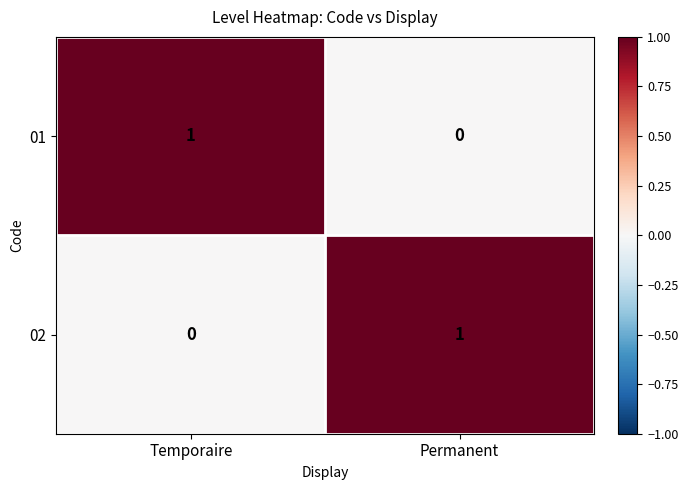

Reading left to right, transcribe all the data shown in this chart.

01: Temporaire=1	Permanent=0
02: Temporaire=0	Permanent=1